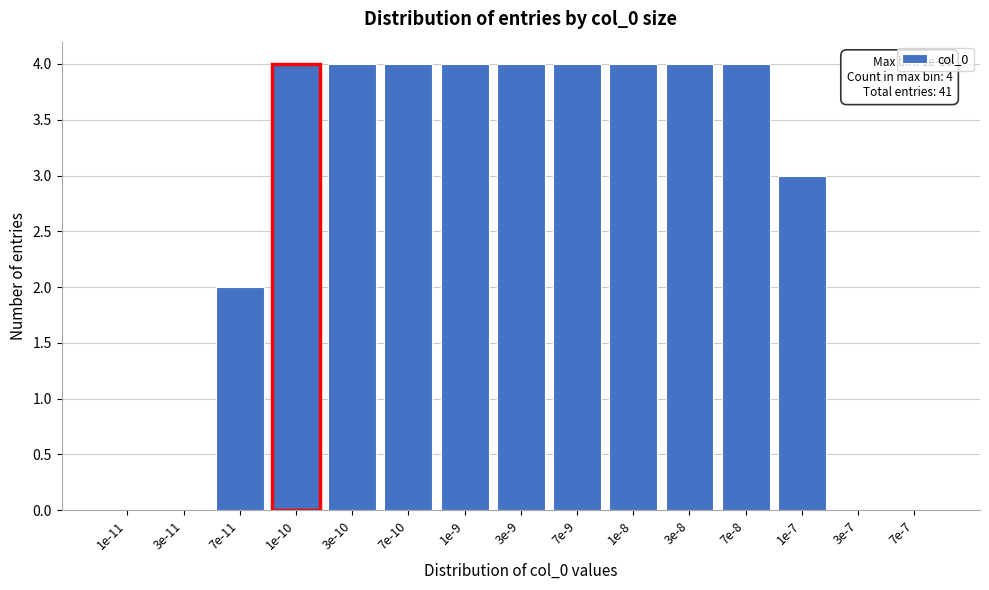

Reading left to right, what are all the values shown in this chart?

1e-11=0	3e-11=0	7e-11=2	1e-10=4	3e-10=4	7e-10=4	1e-9=4	3e-9=4	7e-9=4	1e-8=4	3e-8=4	7e-8=4	1e-7=3	3e-7=0	7e-7=0